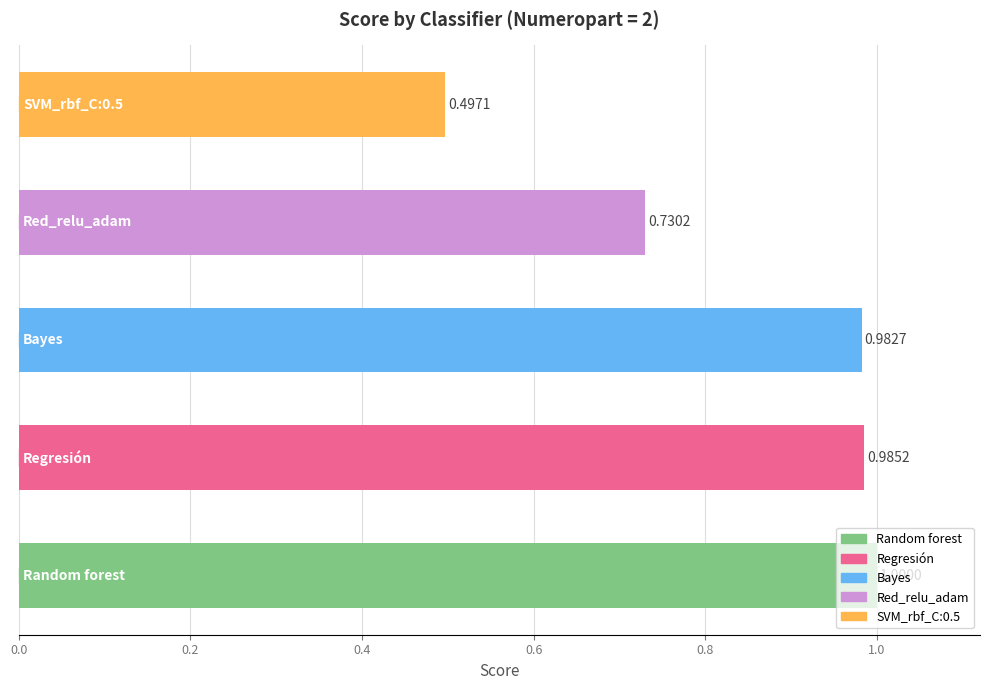

Are the bars horizontal?

Yes